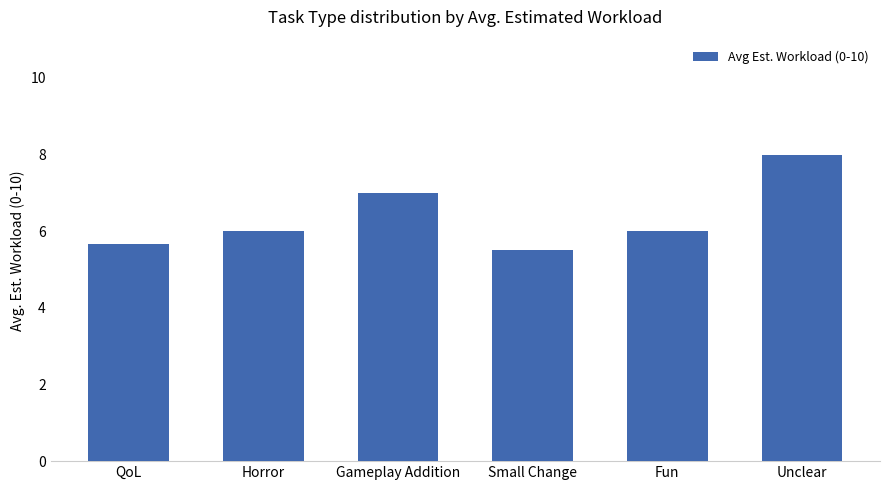

What is the approximate value at QoL?

5.7